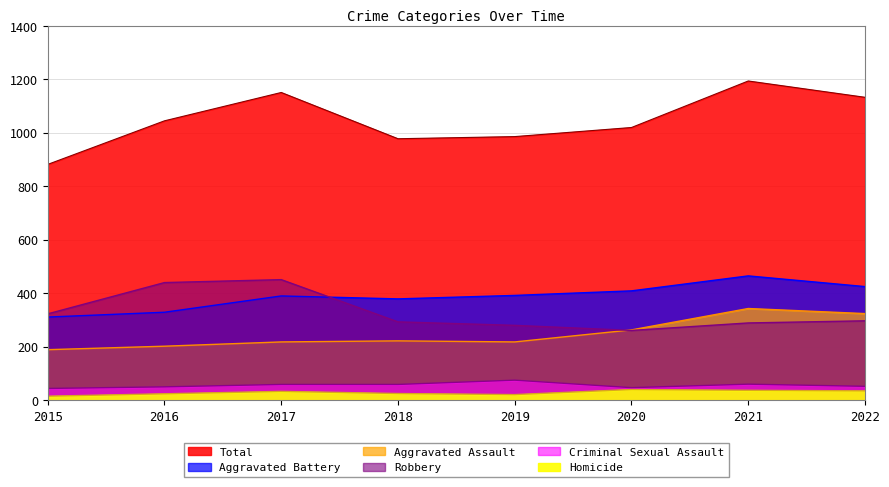

Is the value of Total at 2021 greater than the value of Aggravated Assault at 2022?

Yes